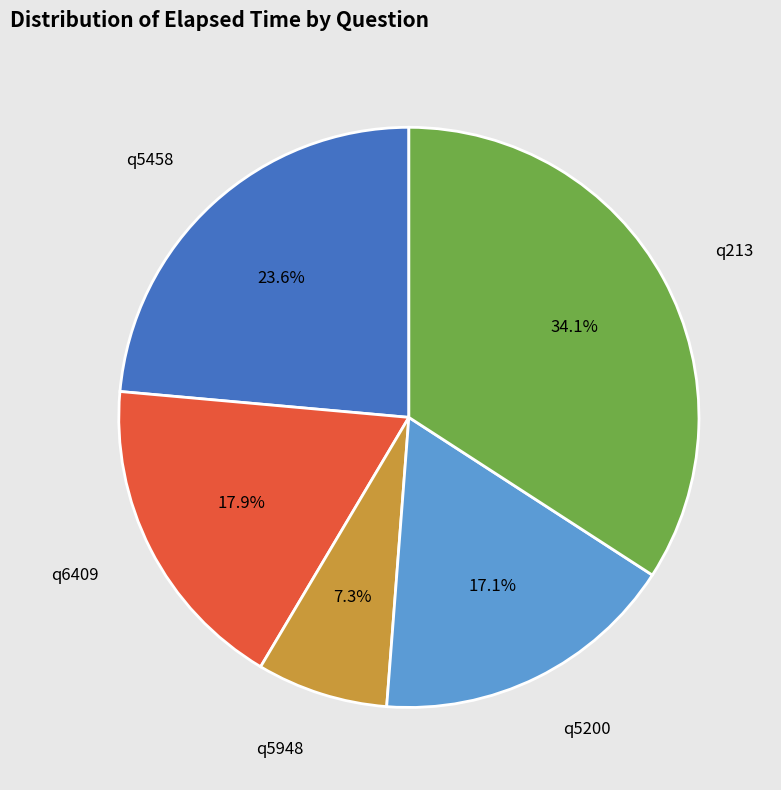

Rank the categories by value from lowest to highest.

q5948, q5200, q6409, q5458, q213